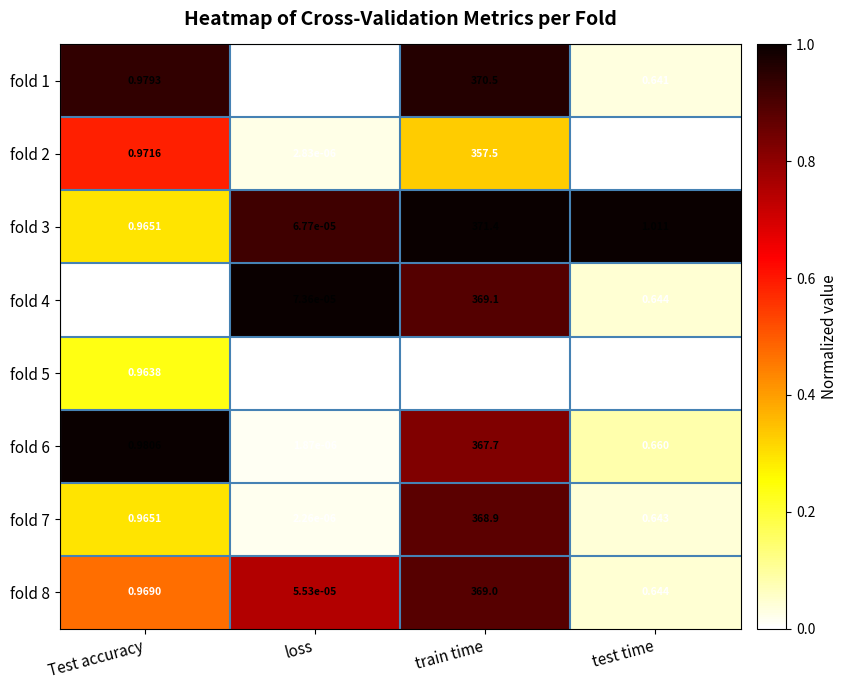

List the labels in order of fold 1 value, smallest first.

loss, test time, Test accuracy, train time